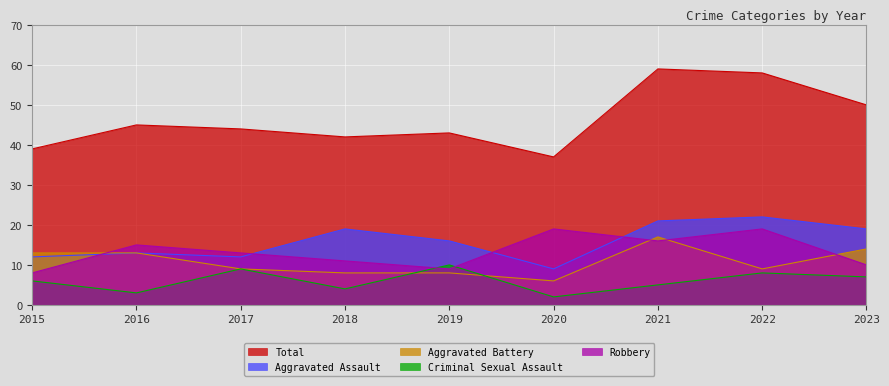

True or false: Aggravated Assault and Criminal Sexual Assault cross at least once.

False